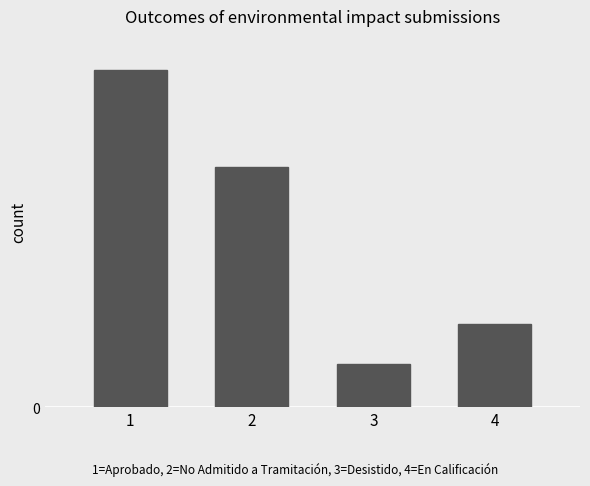

Which category has the highest value across all series?

1